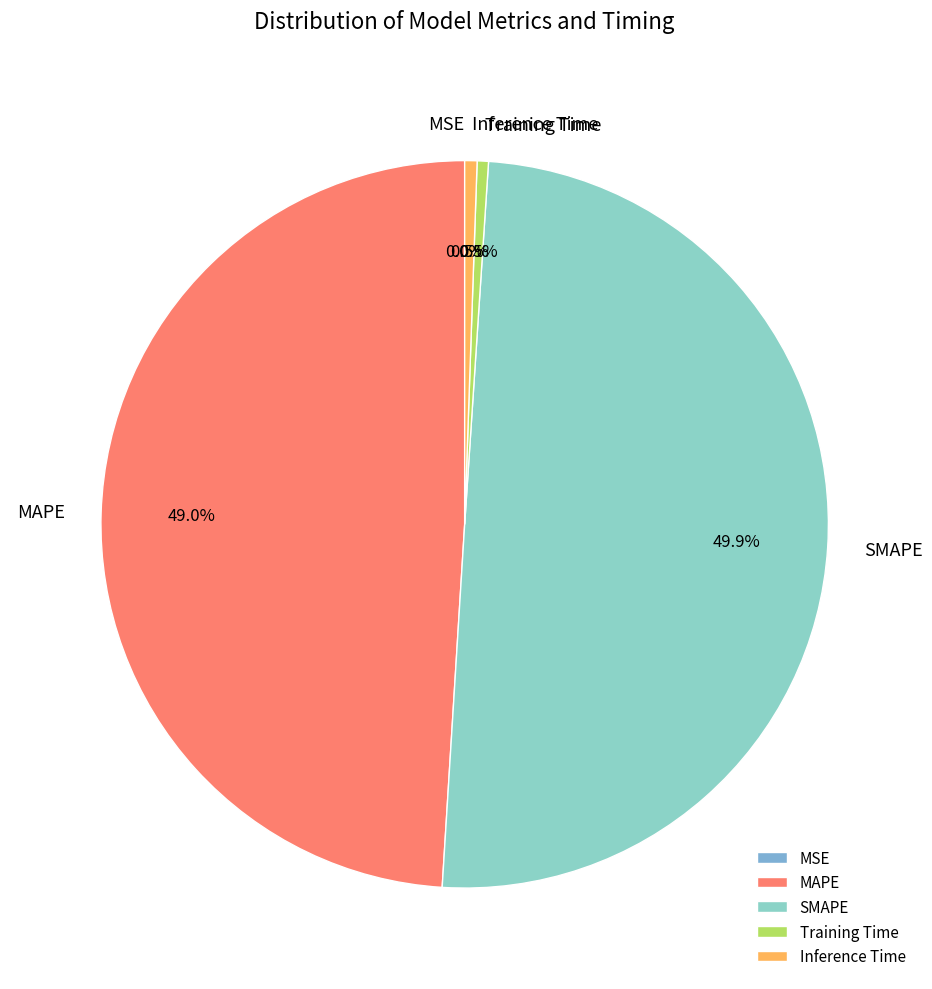

Which has a higher value, MAPE or Training Time?

MAPE